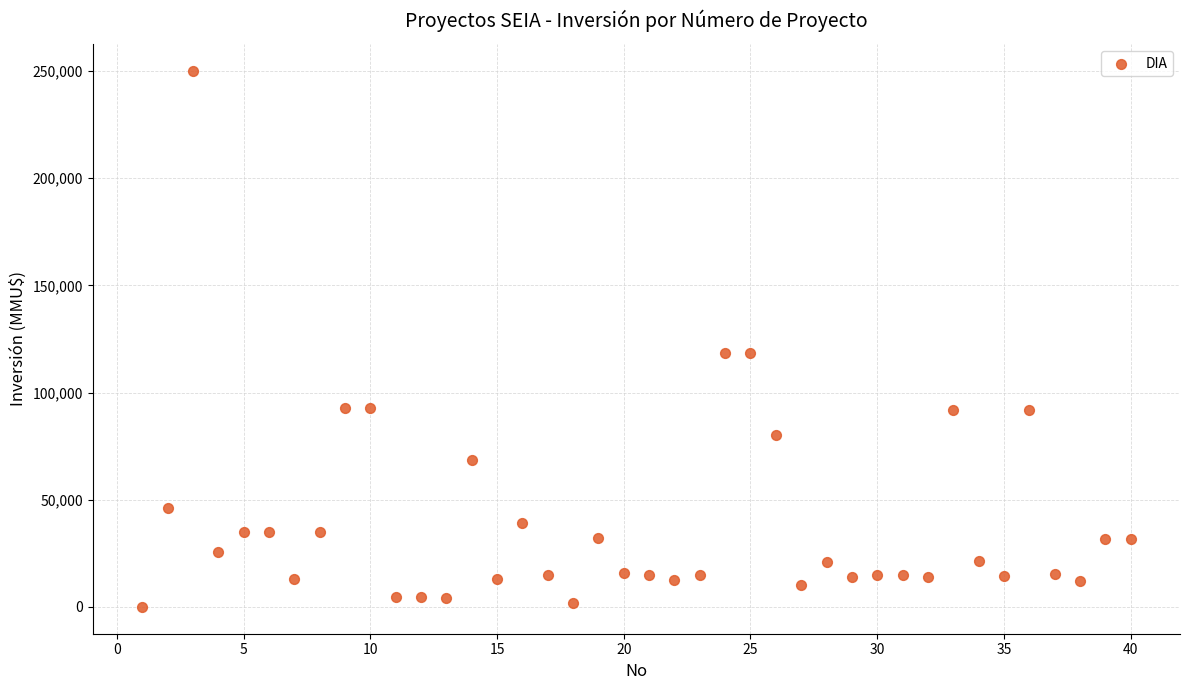

What is the range of X values (max minus min)?

39